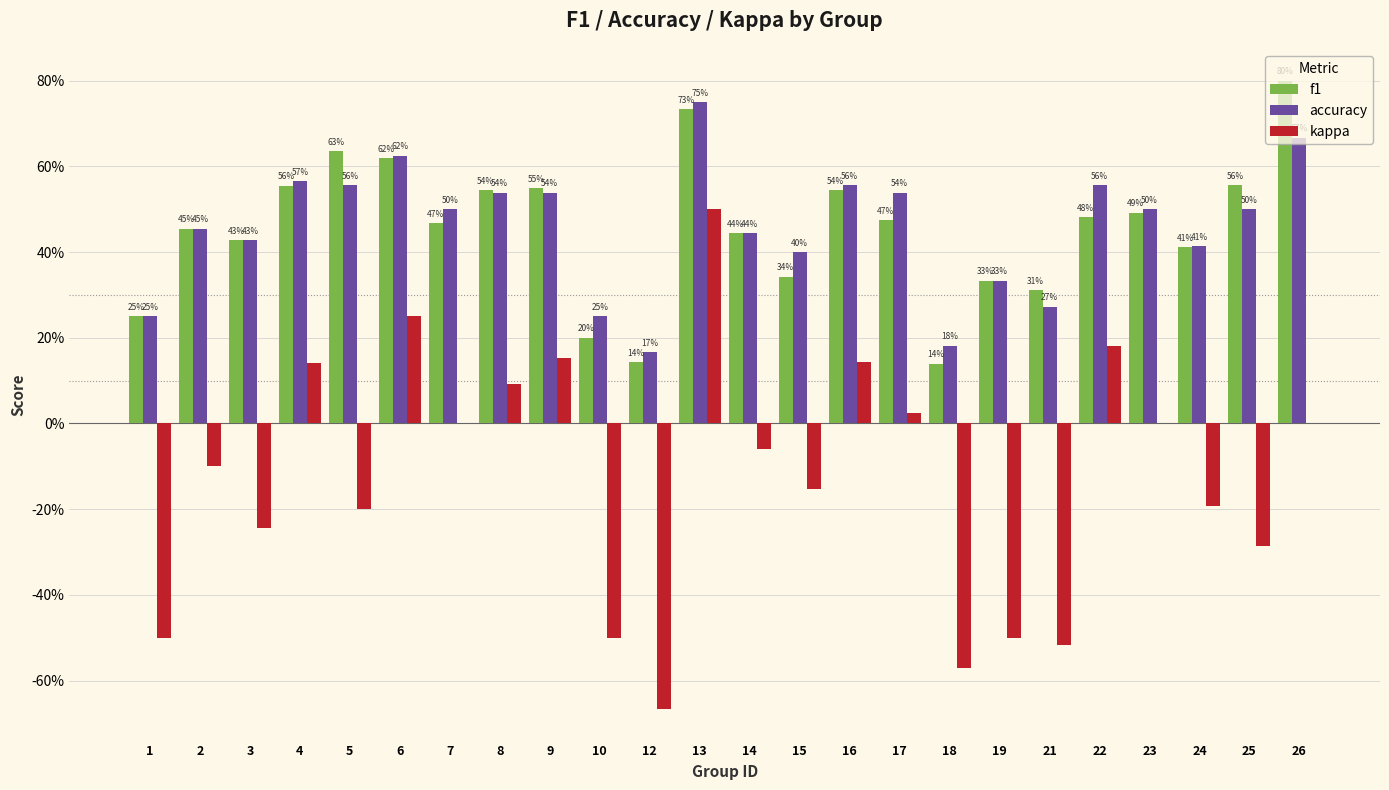

What is the average value of the f1 series?

0.5